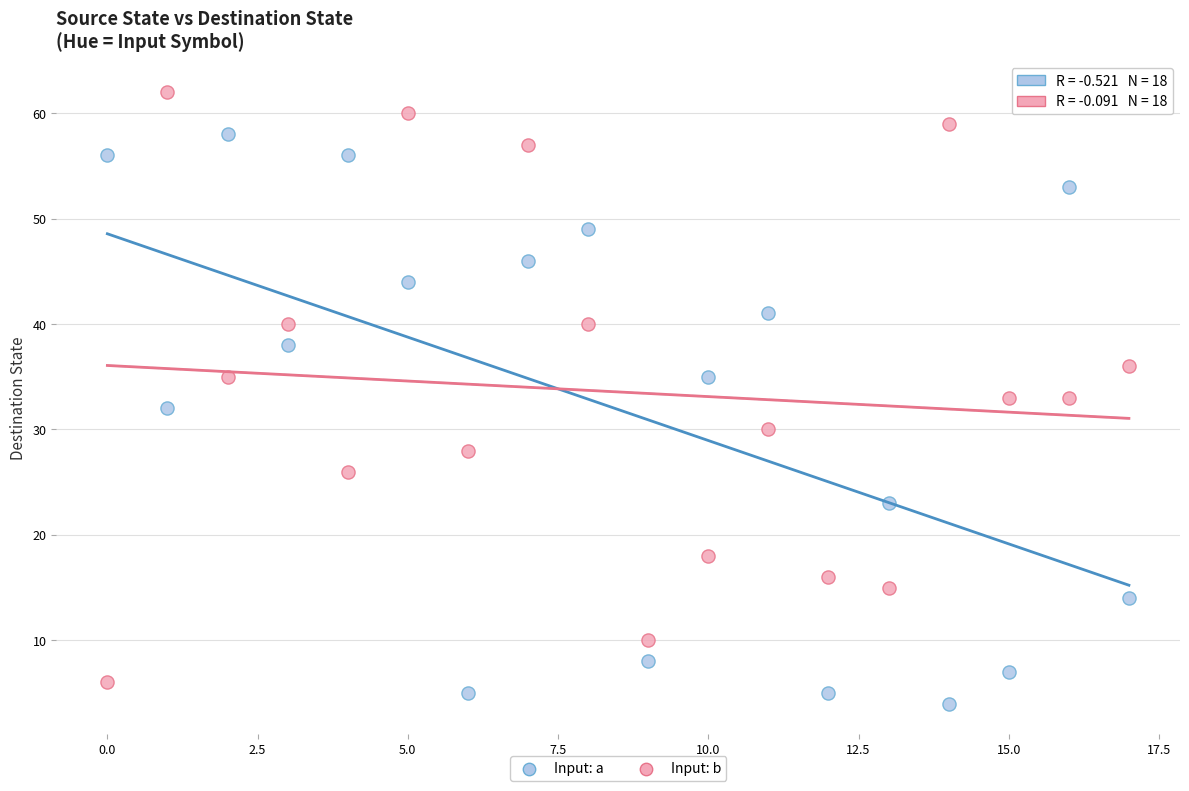

Which series has the widest spread of Y values?

Input: b